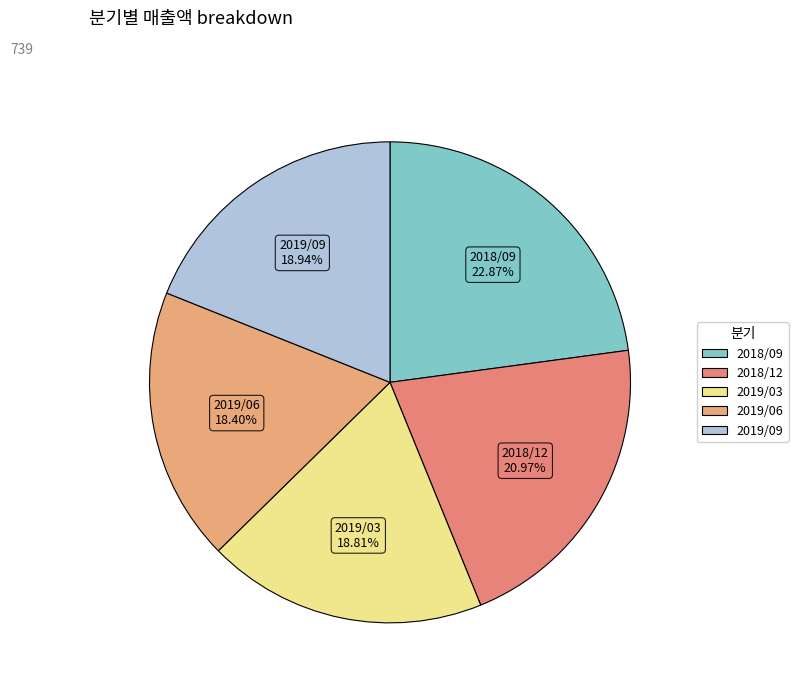

How many segments does this pie chart have?

5